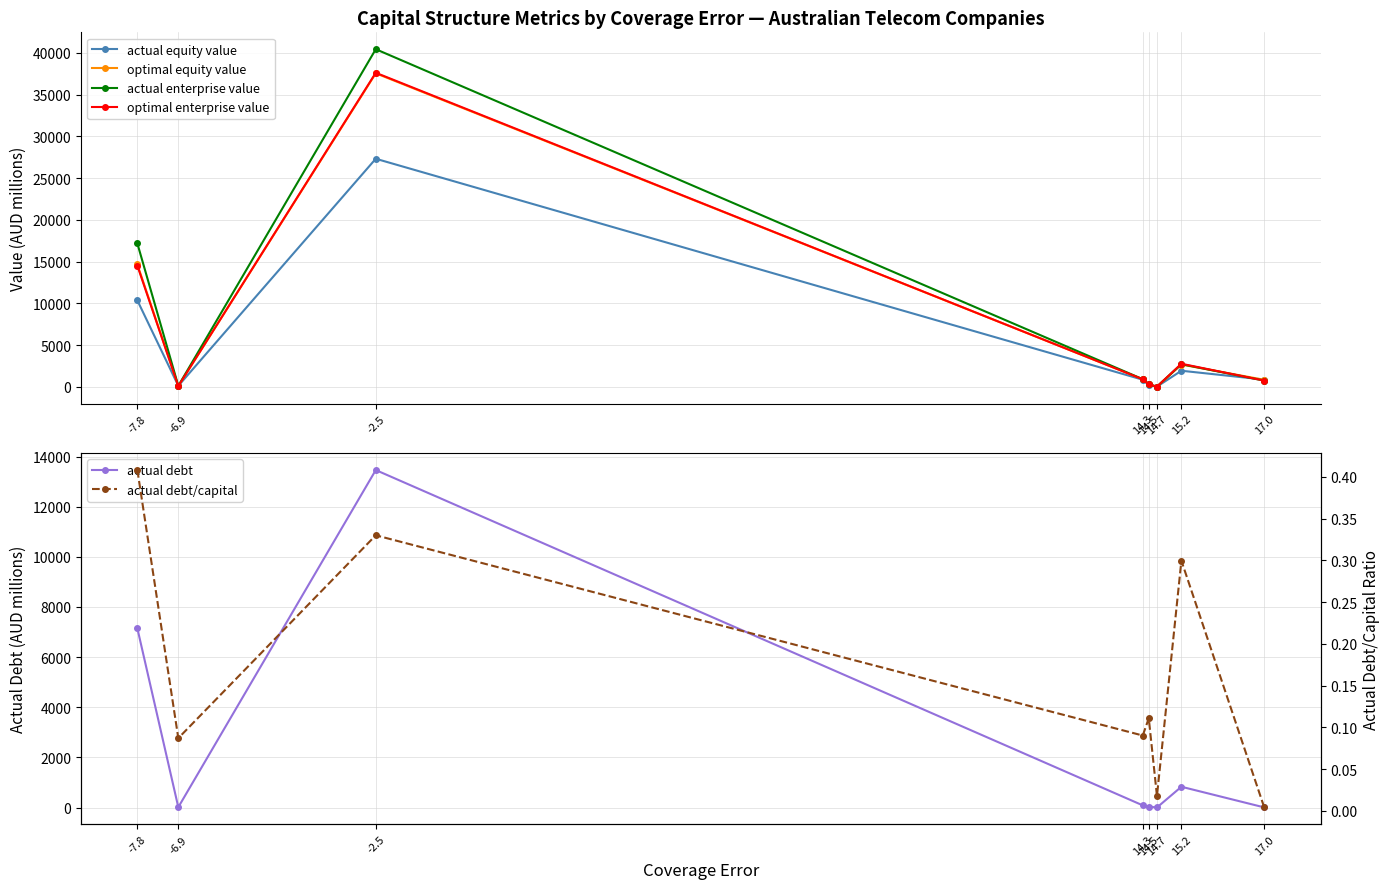

At which label is actual enterprise value closest to 20236?

-7.8